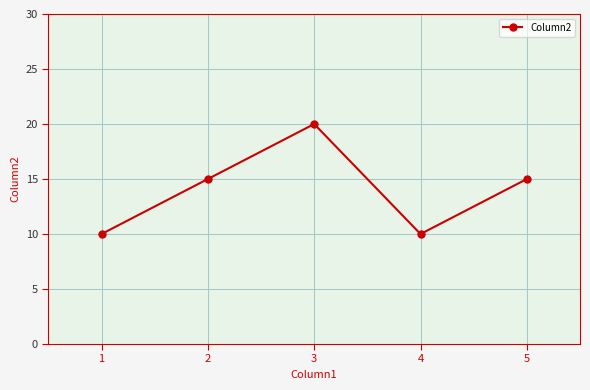

What is the sum of all values?

70